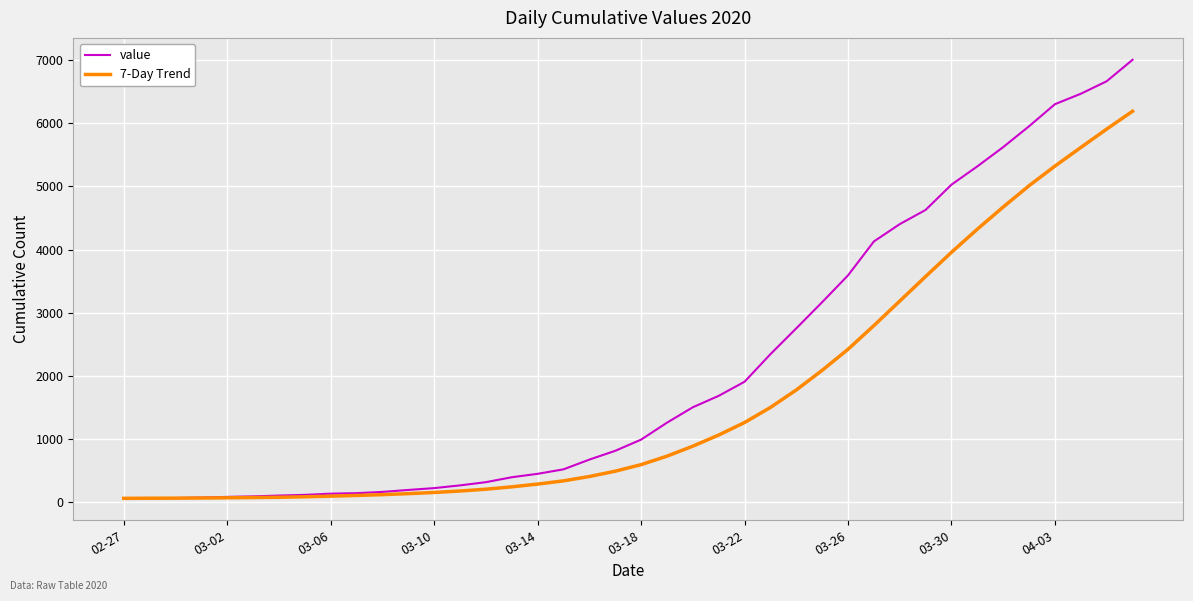

Which series has the largest total across all categories?

value